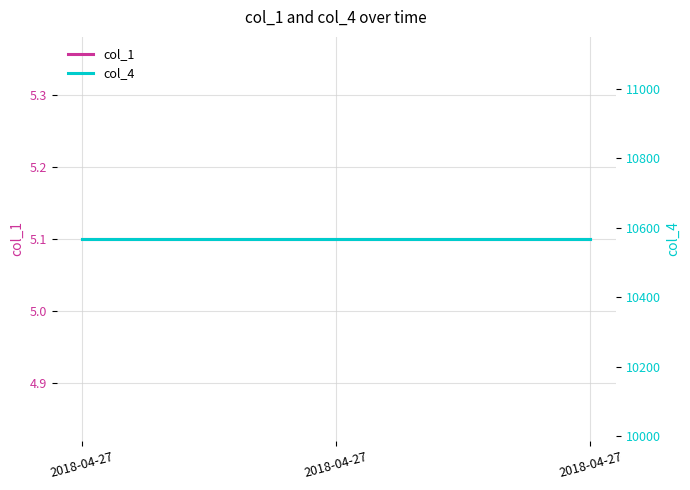

Is the value of col_1 at 2018-04-27 greater than the value of col_4 at 2018-04-27?

No